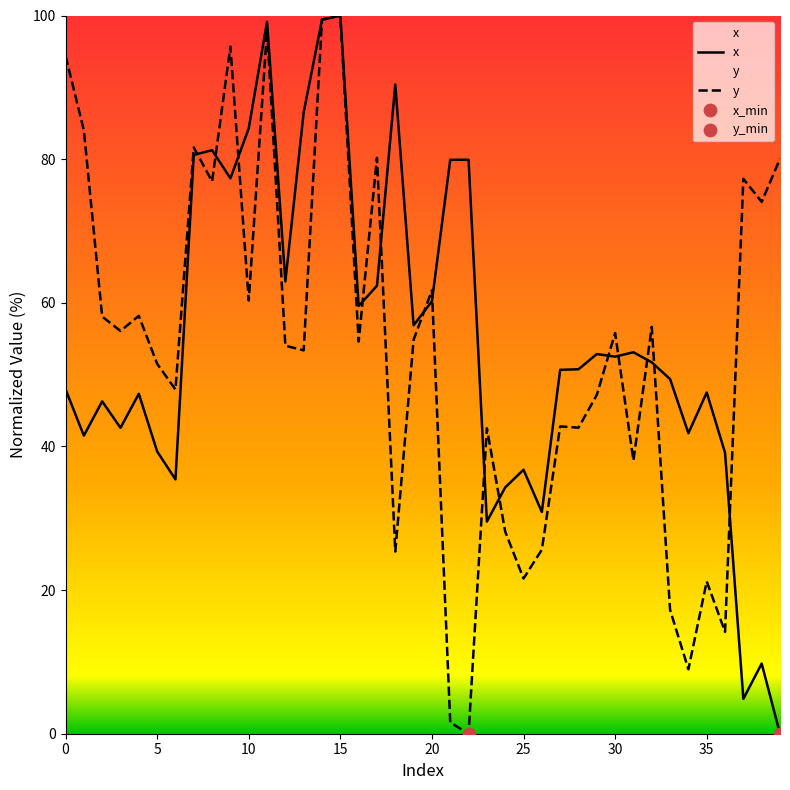

At which category is the sum across all series the highest?

15